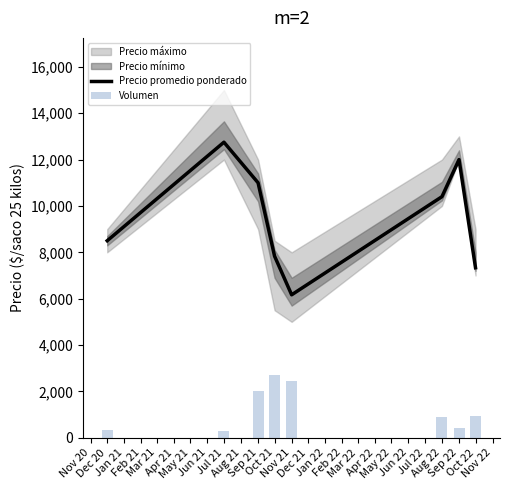

What is the lowest value of the Precio promedio ponderado series?

6167